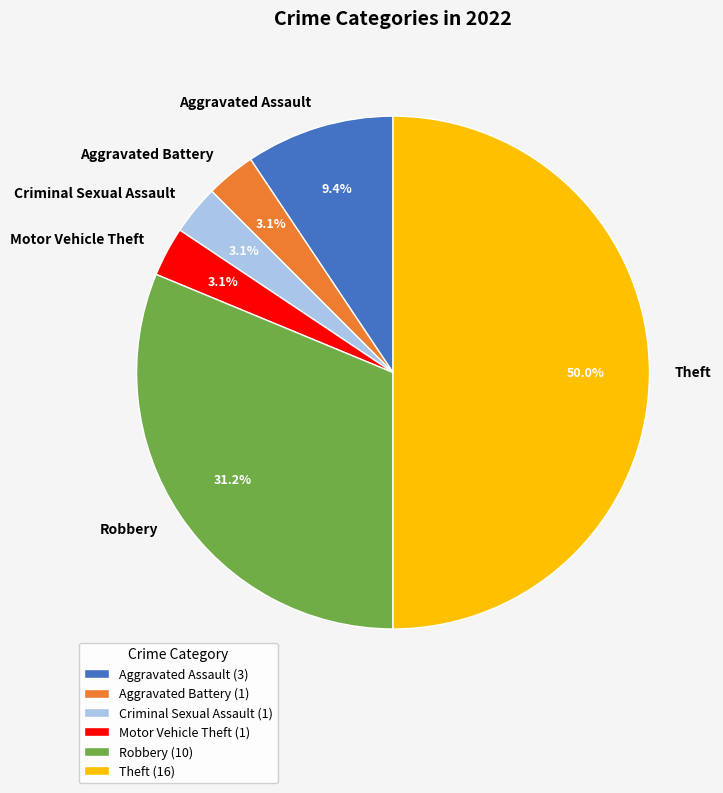

The Criminal Sexual Assault slice represents 3% of the pie. True or false?

True